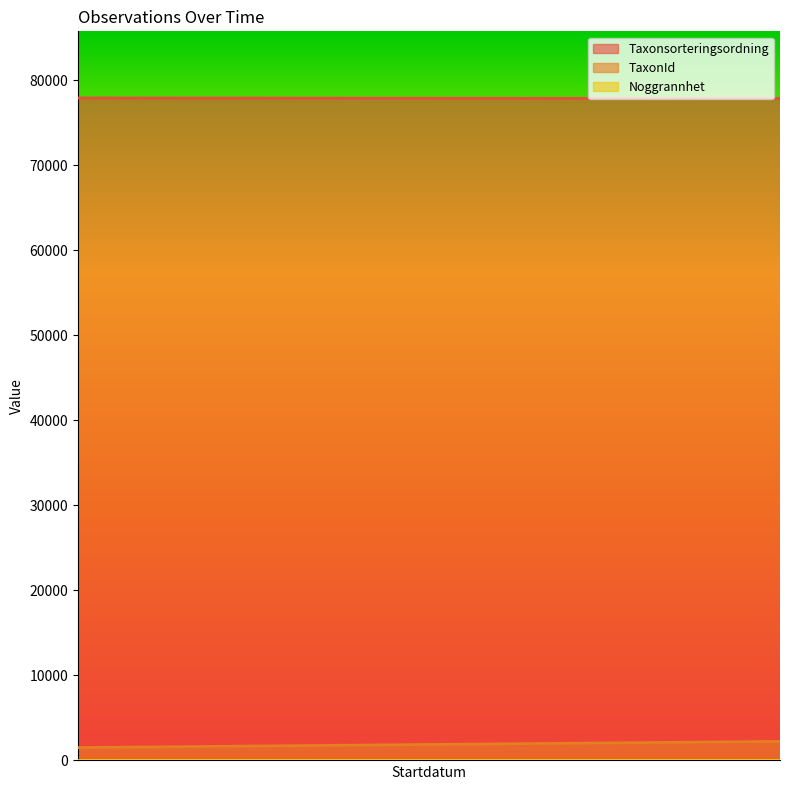

The value of Taxonsorteringsordning at 2022-09-14 is 132840. True or false?

False